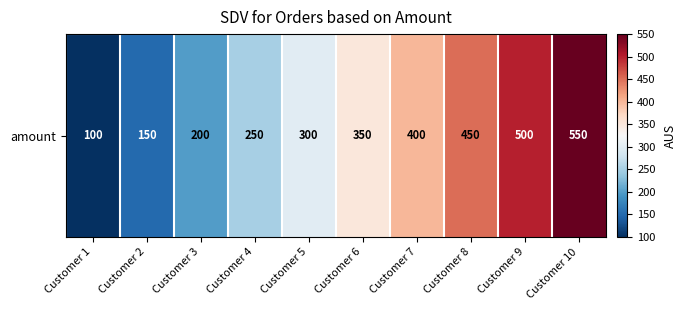

At which label is the value closest to 325?

Customer 5